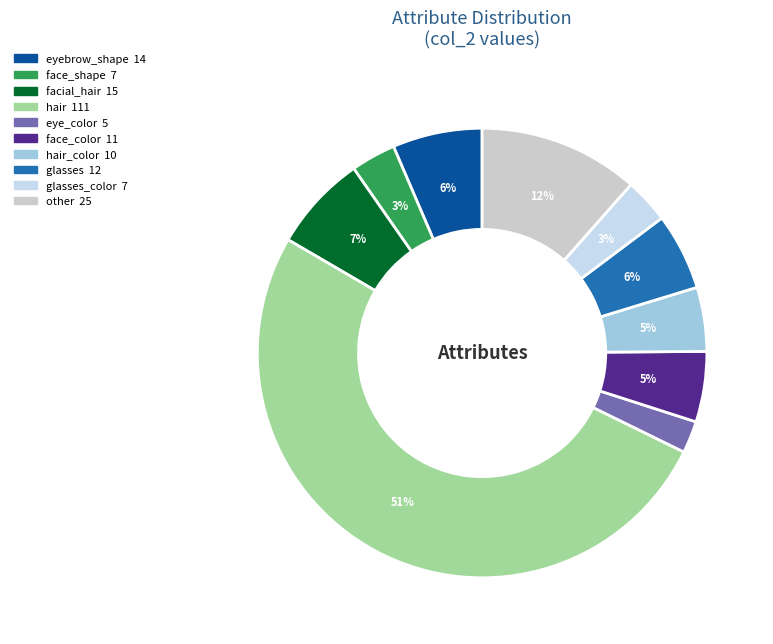

Count the number of slices in the pie.

10